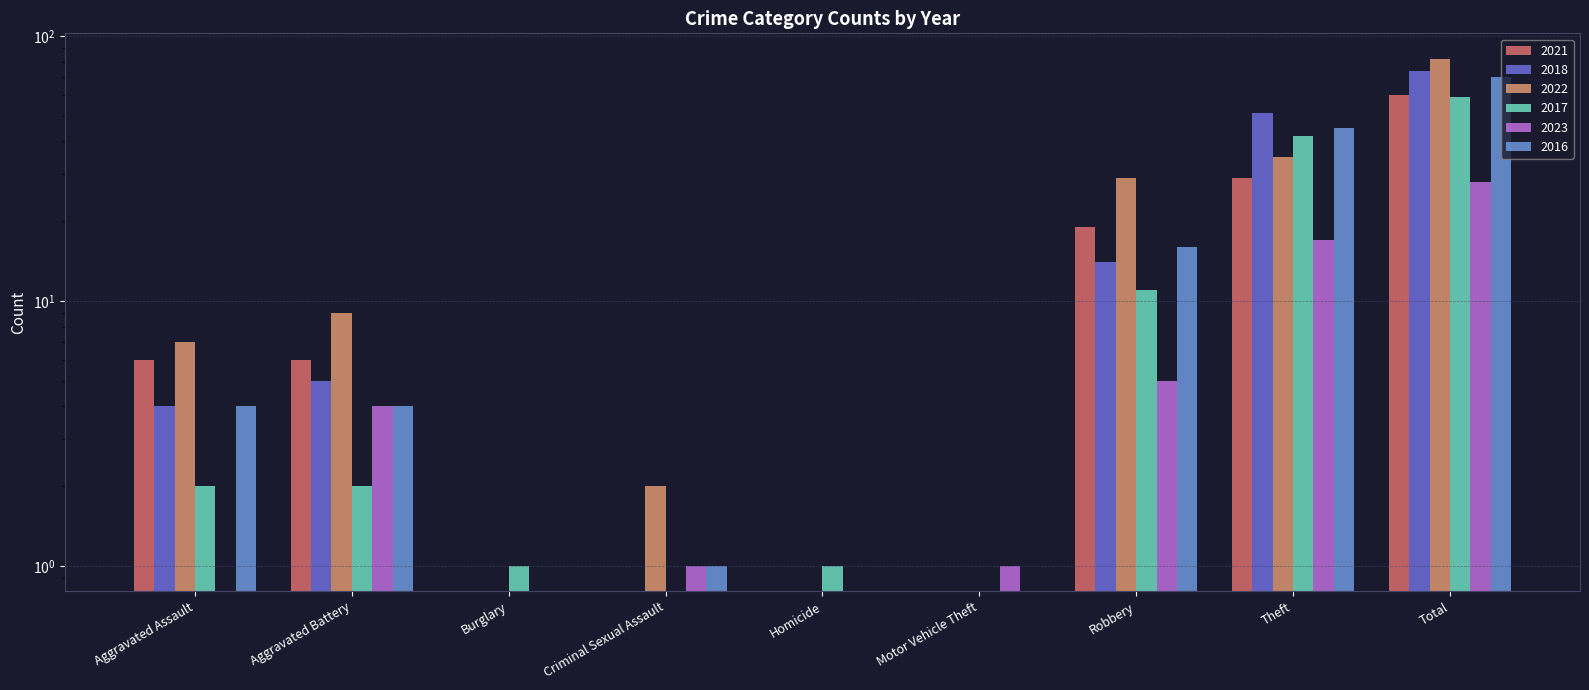

What is the difference between the maximum and minimum values in the 2022 series?

82